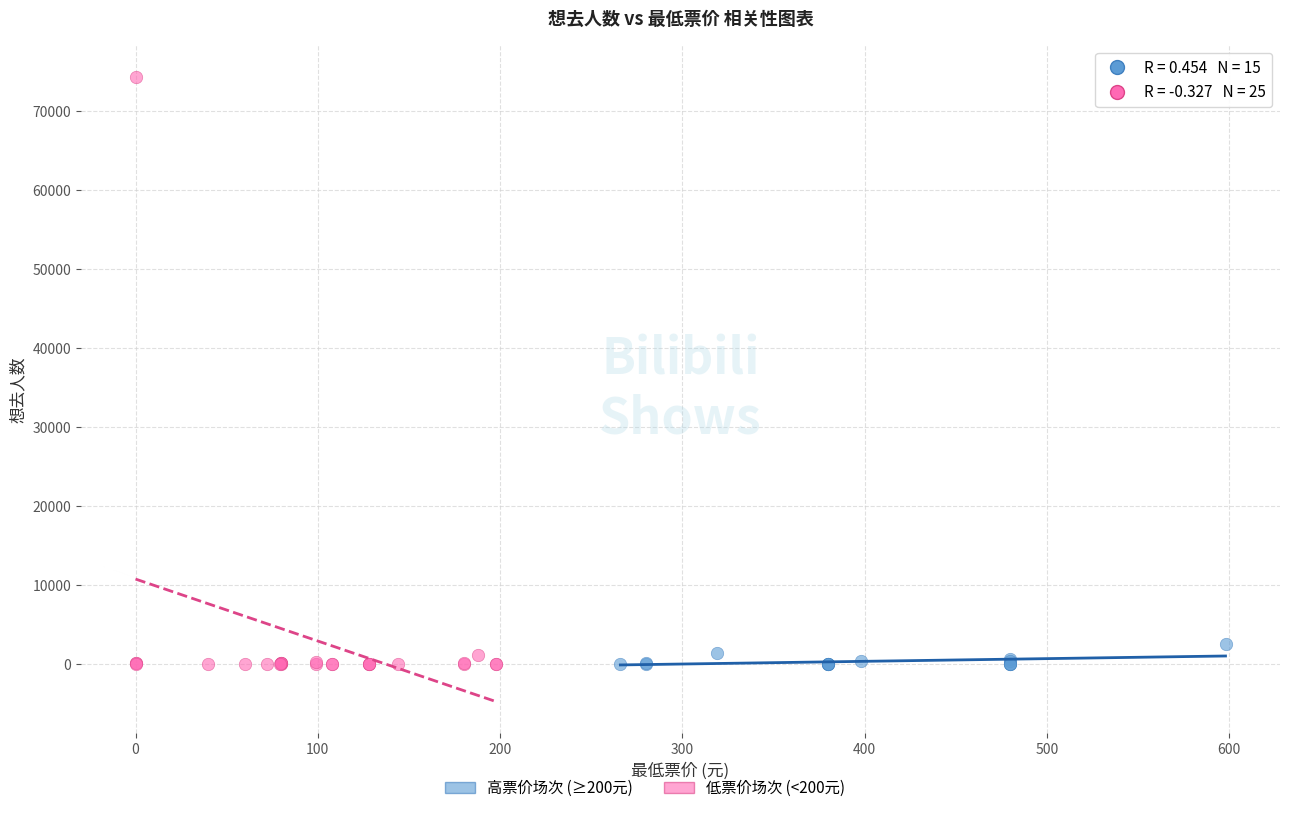

Which series reaches the maximum Y coordinate?

低票价场次 (<200元)